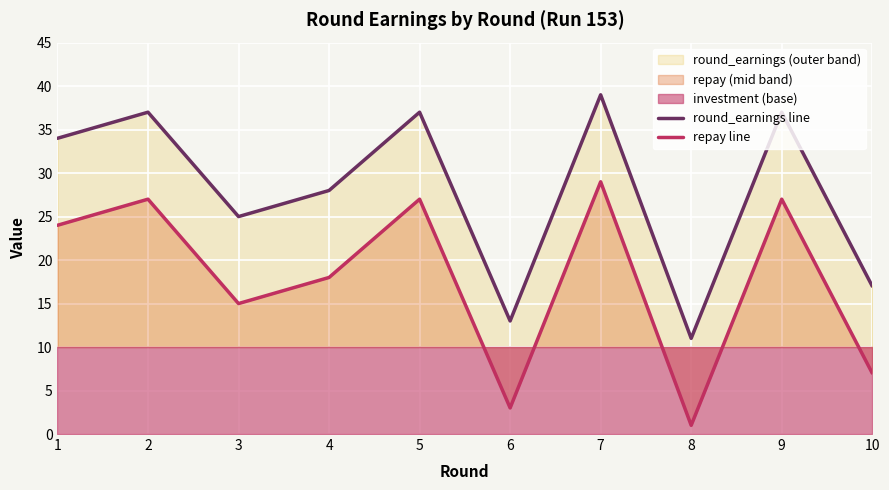

How many data points in round_earnings median are less than 34?

5